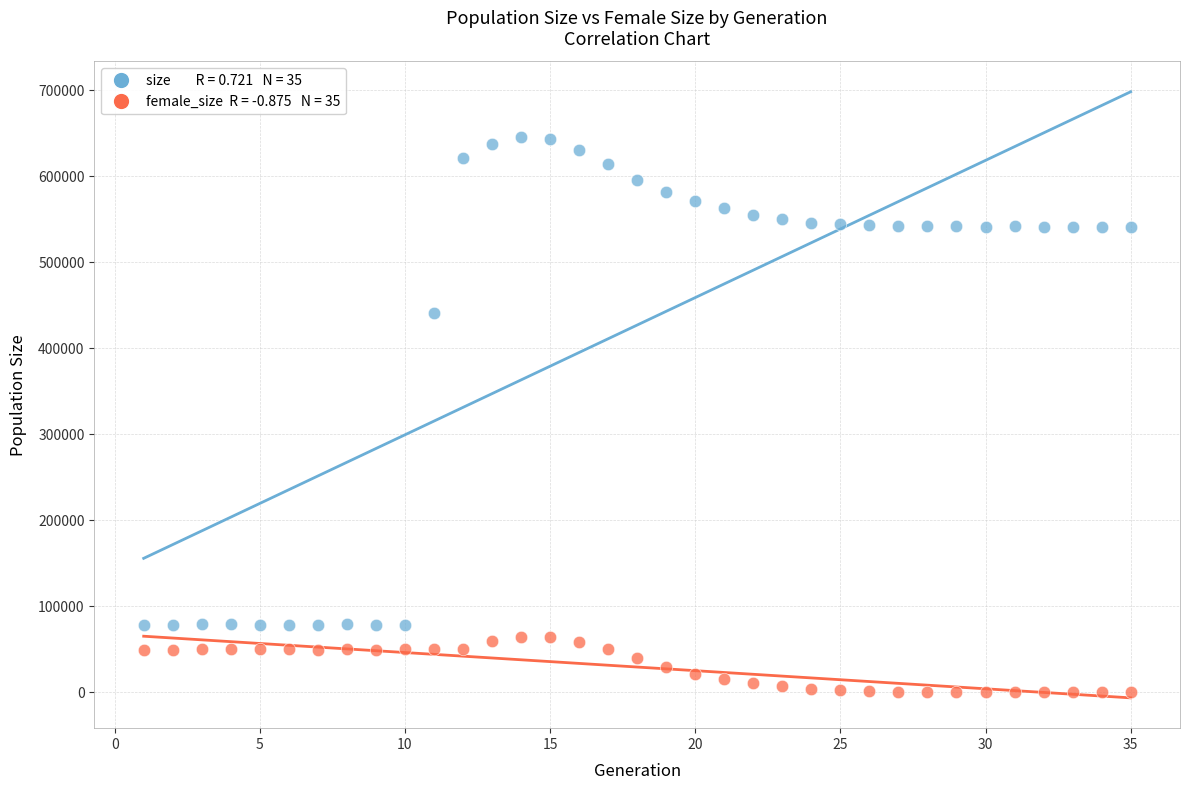

Across all series, what Y value is closest to 322862?

440684